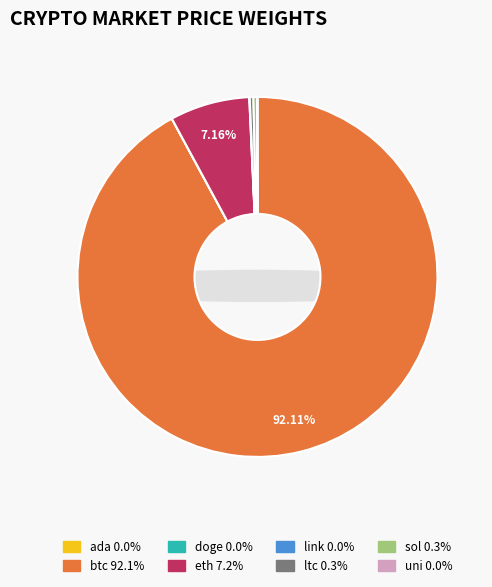

Which slice is the largest?

btc